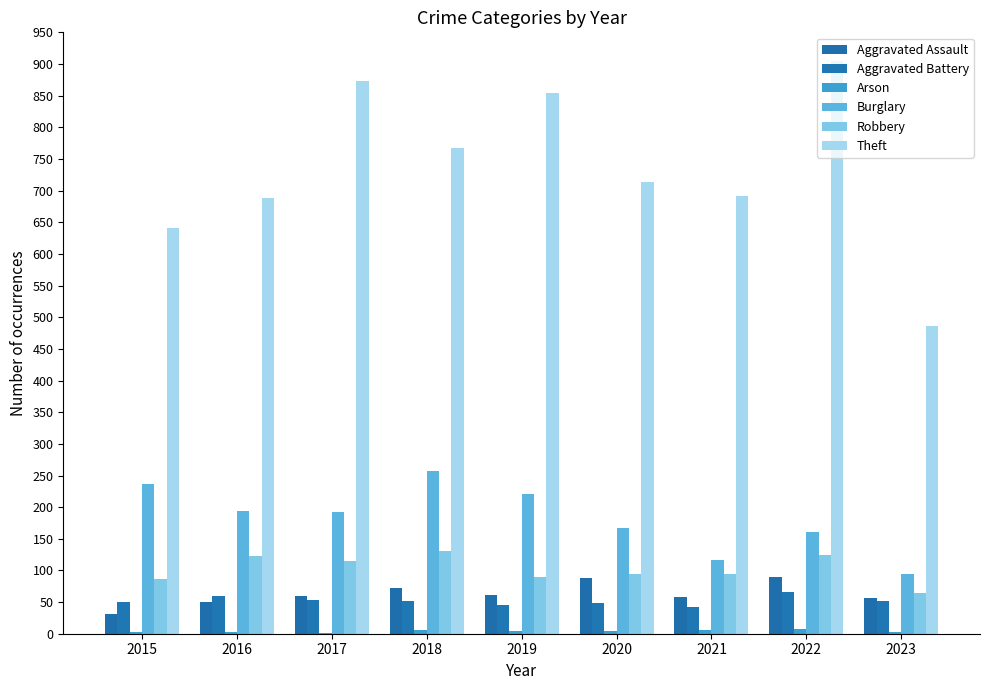

At which category is the sum across all series the highest?

2022